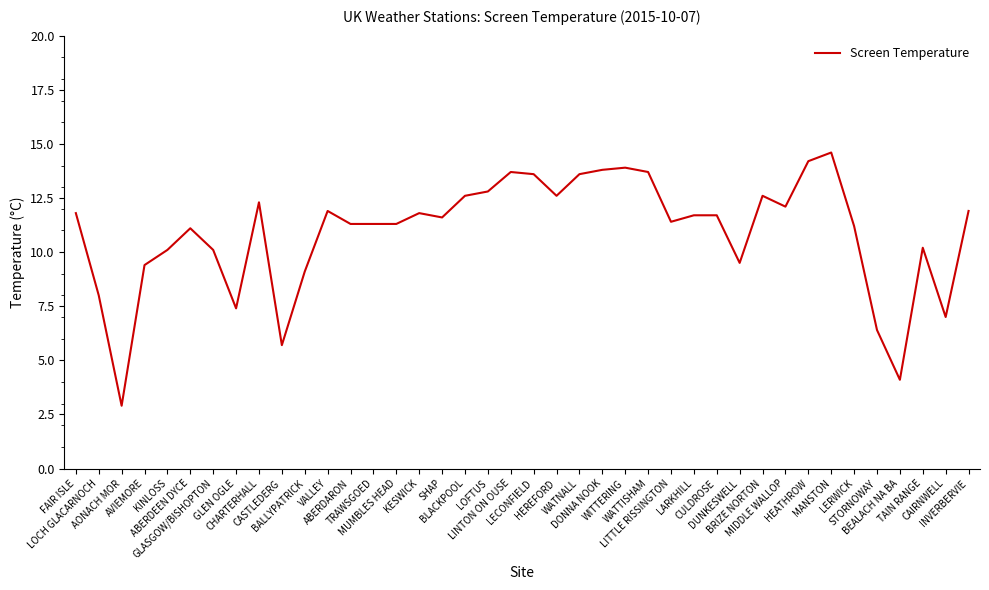

Between LOFTUS and VALLEY, which is larger?

LOFTUS